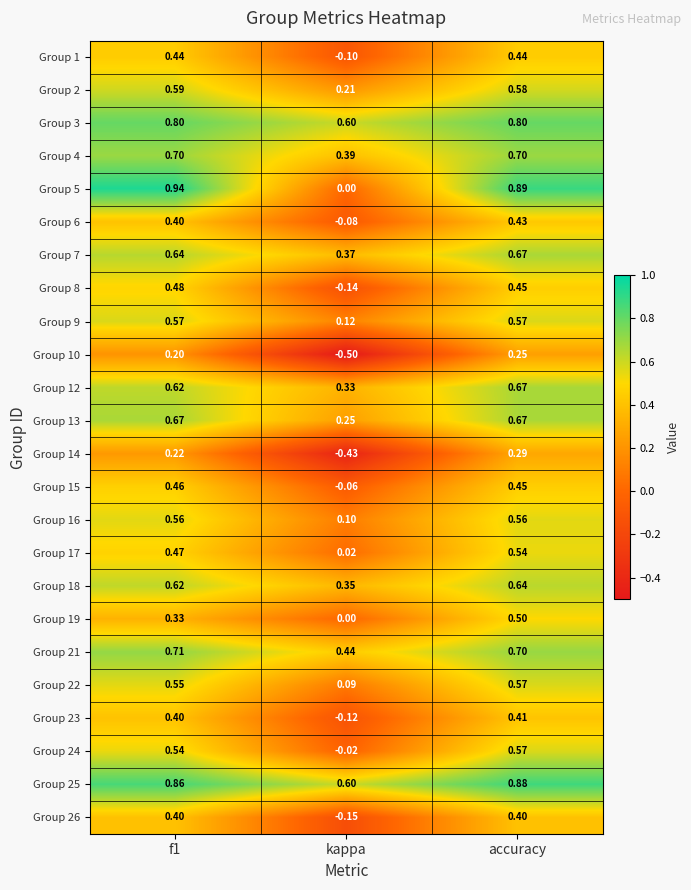

At which label is Group 12 closest to 0?

kappa